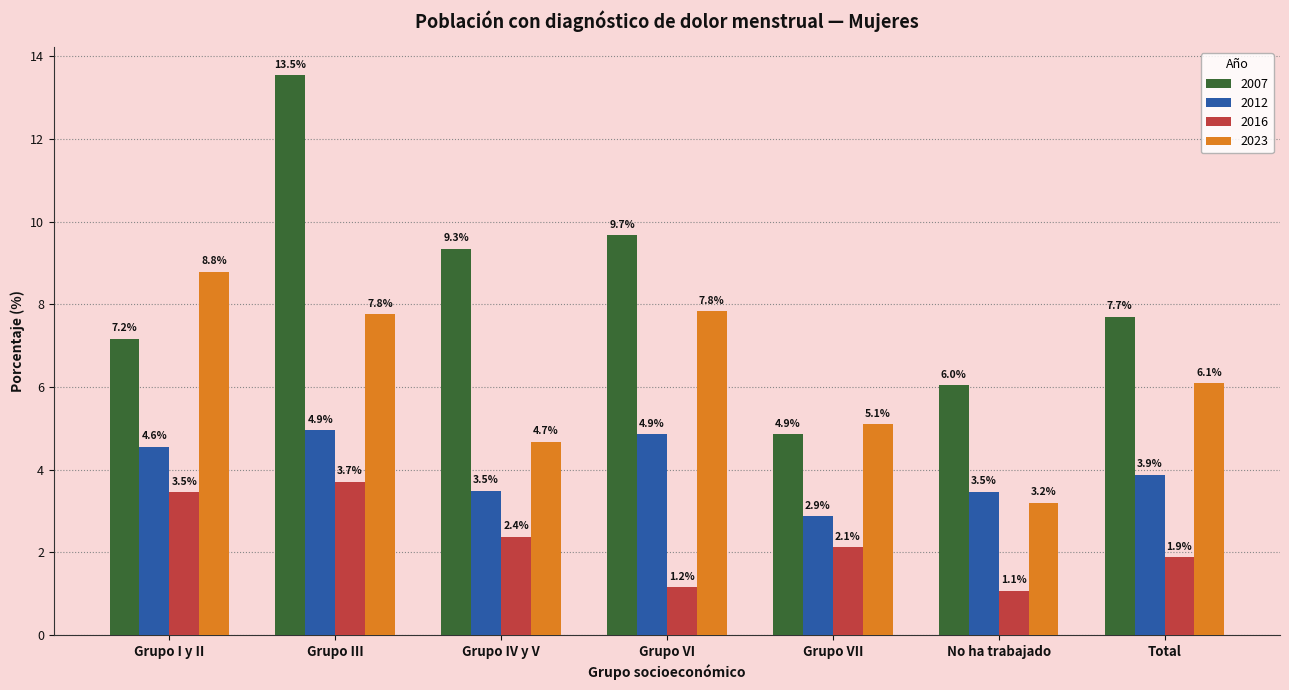

Count the number of categories in the chart.

7